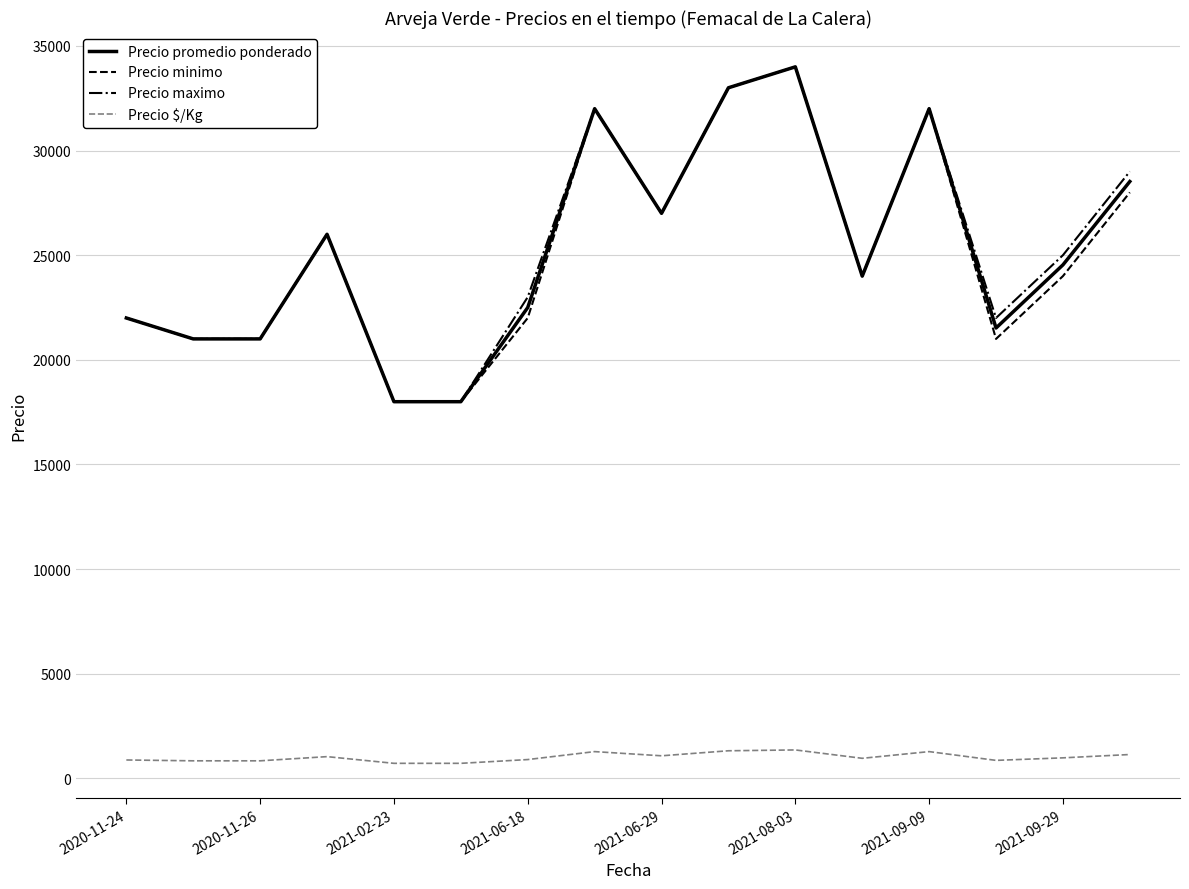

What is the maximum value for Precio minimo?

34000